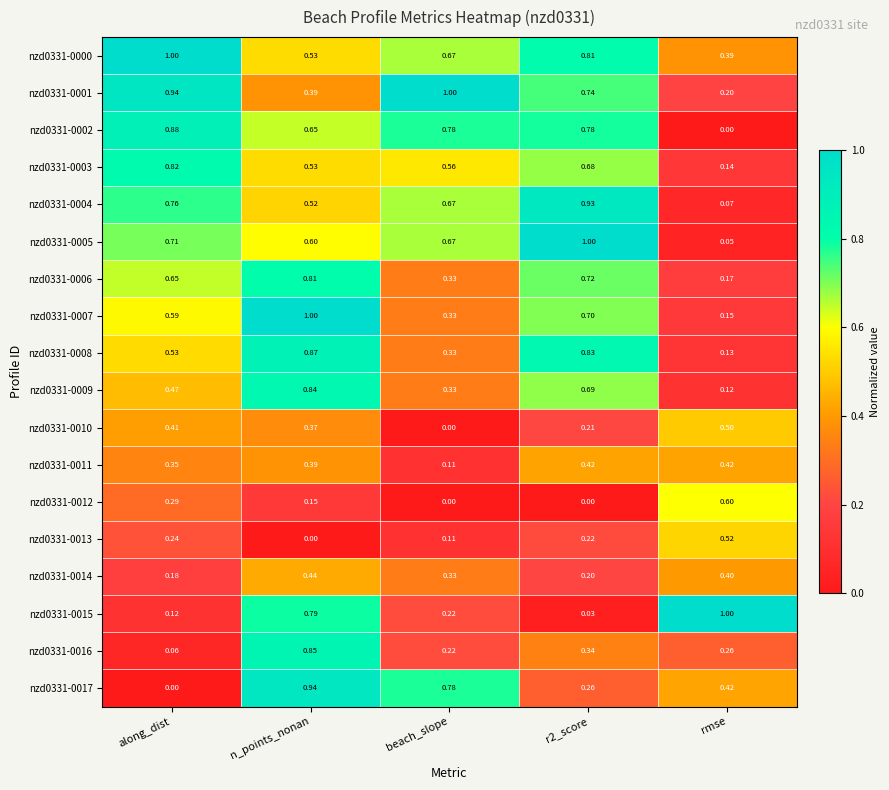

How many categories are shown in the chart?

5